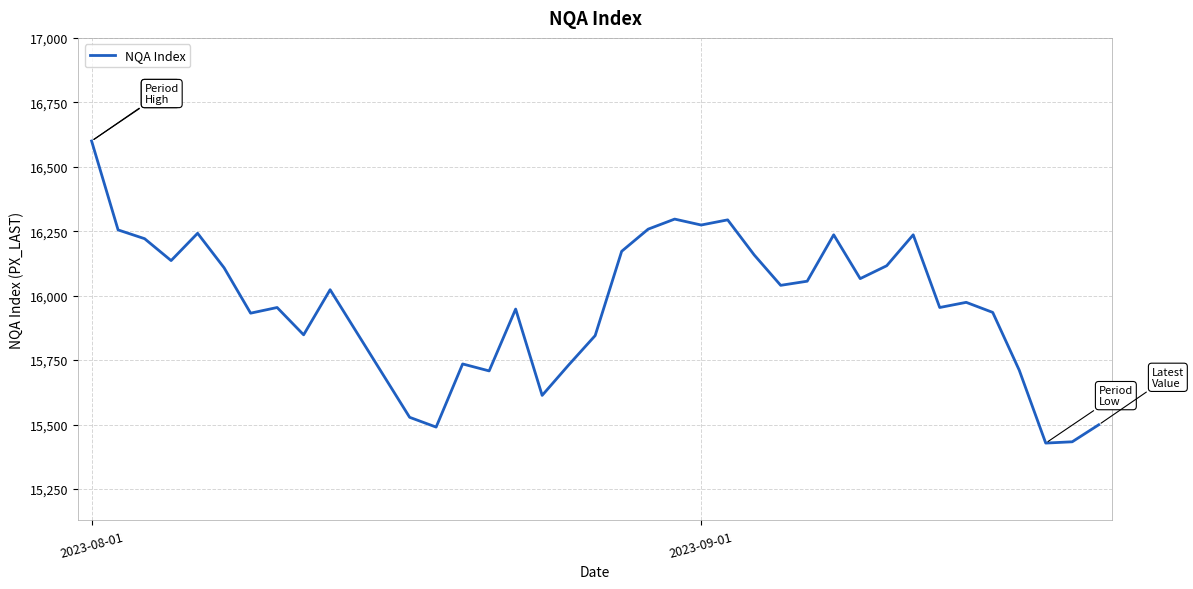

What is the difference between the maximum and minimum values?

1172